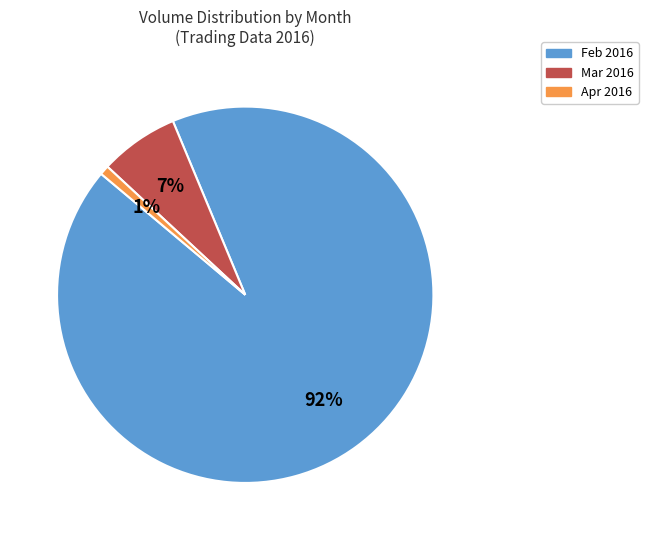

Which has a higher value, Mar 2016 or Feb 2016?

Feb 2016